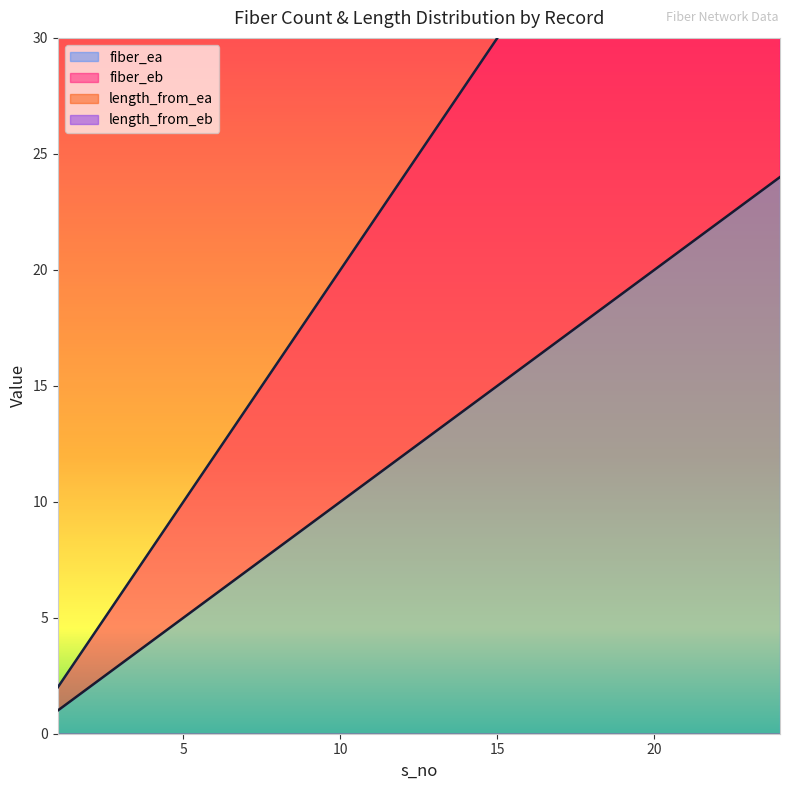

Which has a higher value, 8 or 14?

14